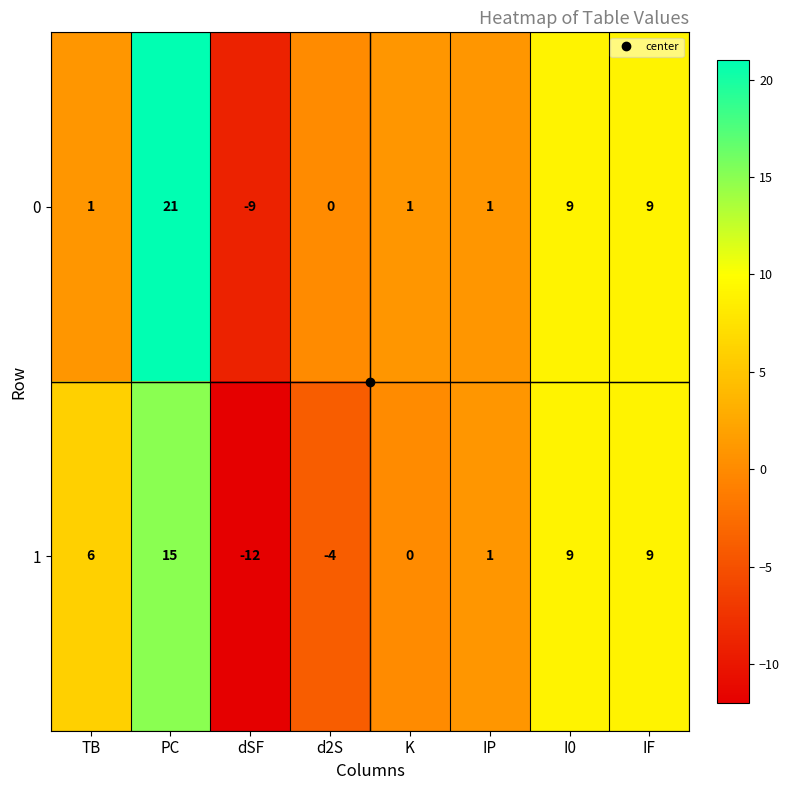

What is the maximum value for 1?

15